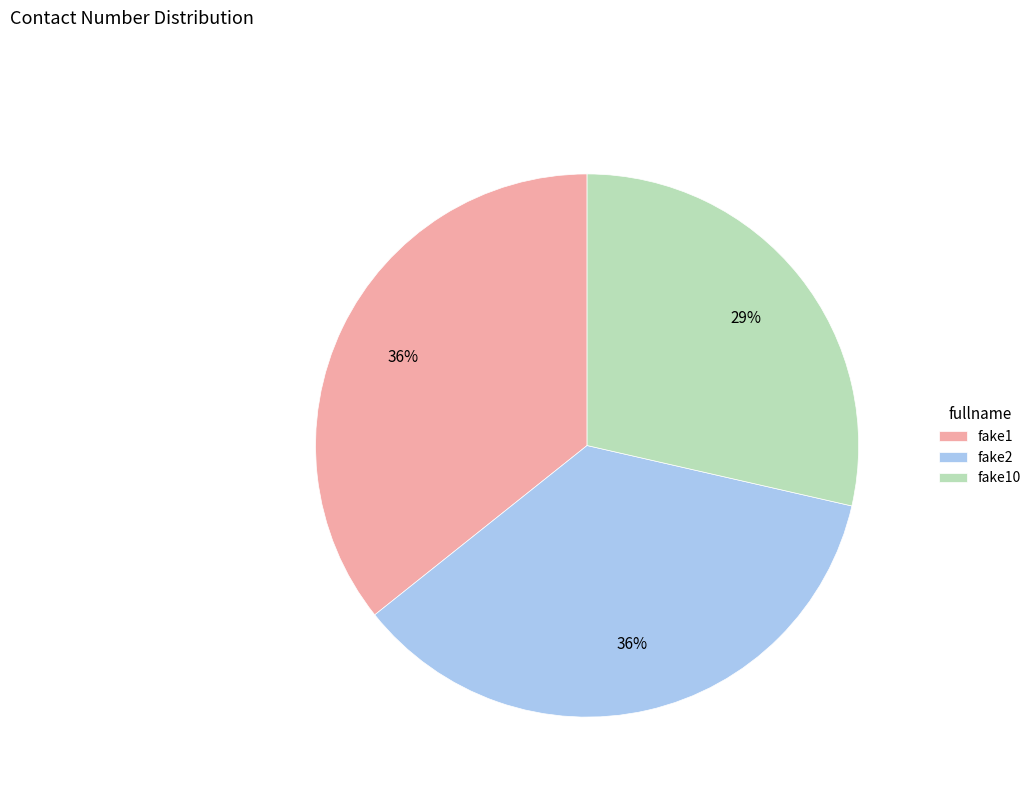

Count the number of slices in the pie.

3